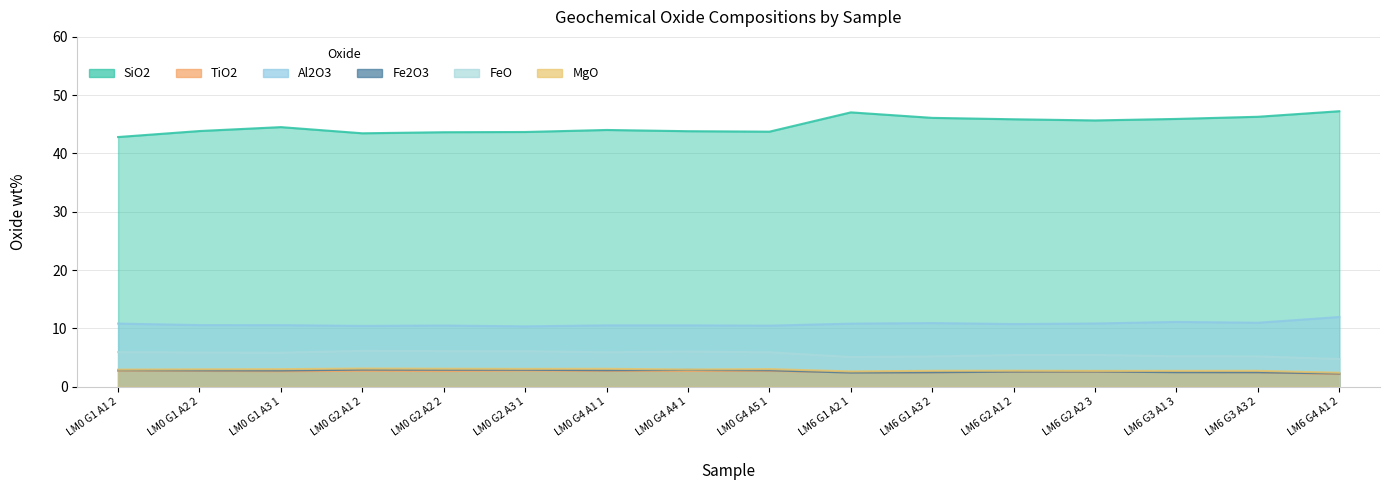

What is the minimum value shown in the chart?

2.2